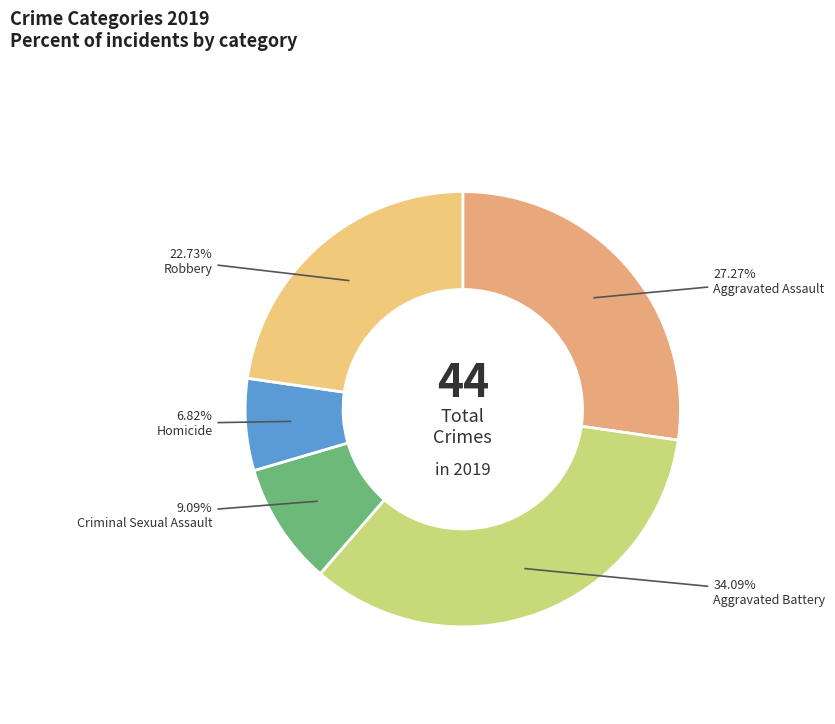

True or false: Homicide accounts for 1% of the total.

False